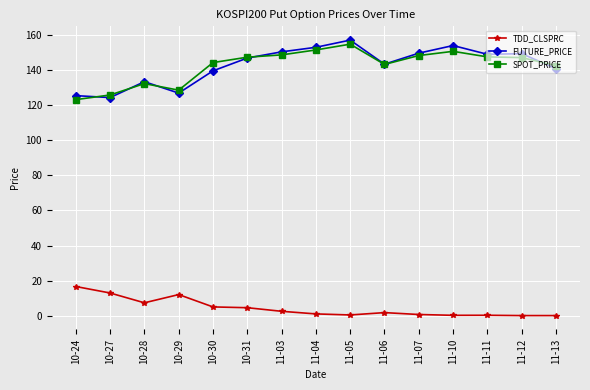

At which category does FUTURE_PRICE reach its first local peak?

10-28